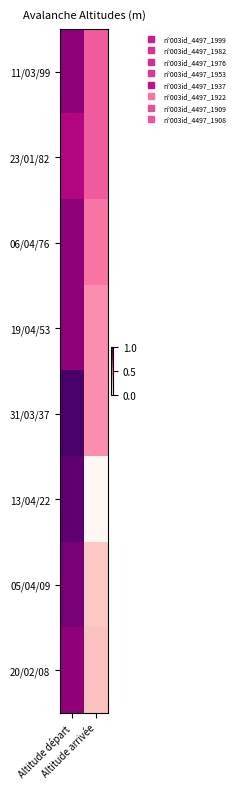

At which category is the sum across all series the highest?

Altitude départ